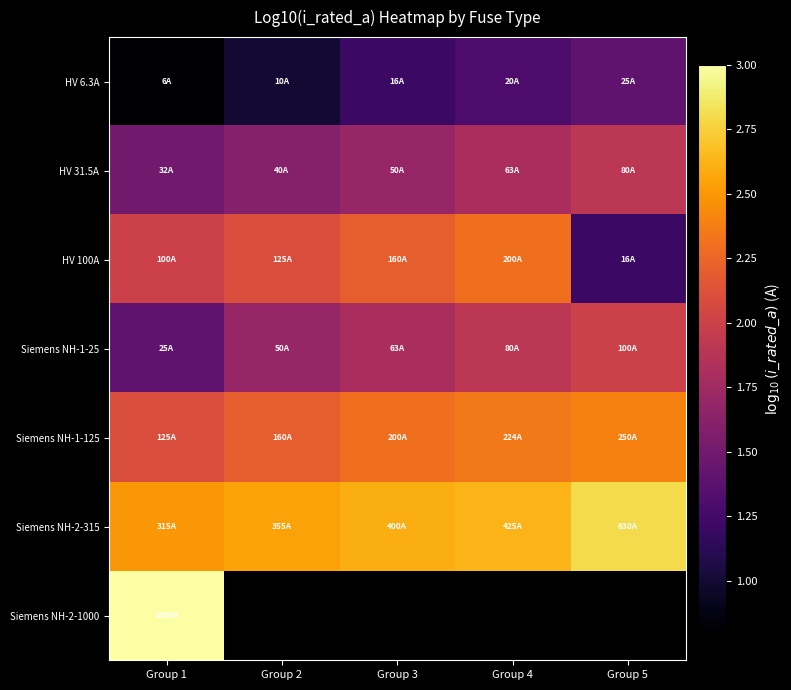

Rank the series by their maximum value, from highest to lowest.

Siemens NH-2-1000, Siemens NH-2-315, Siemens NH-1-125, HV 100A, Siemens NH-1-25, HV 31.5A, HV 6.3A